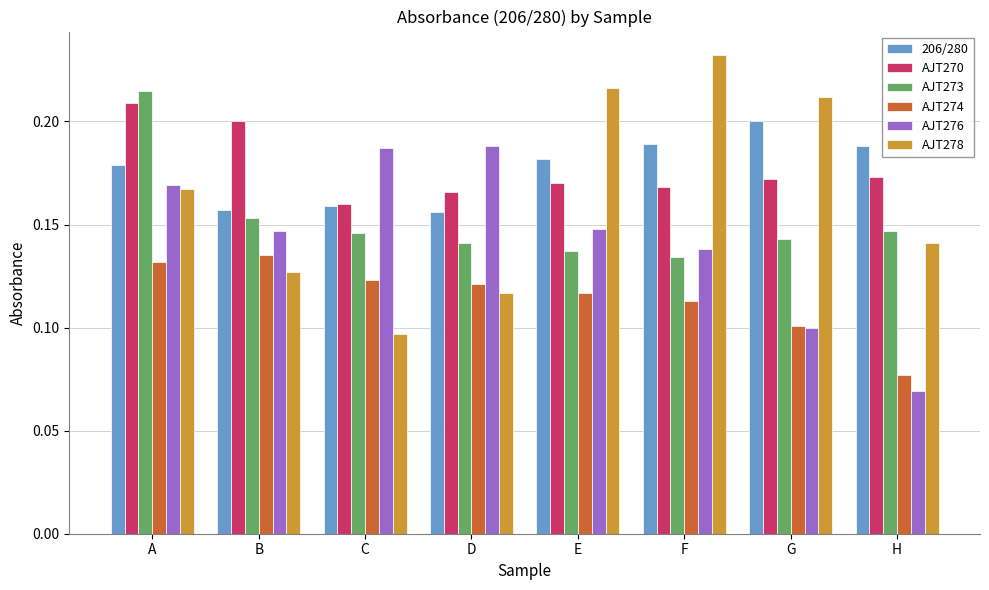

How many groups of bars are there?

8